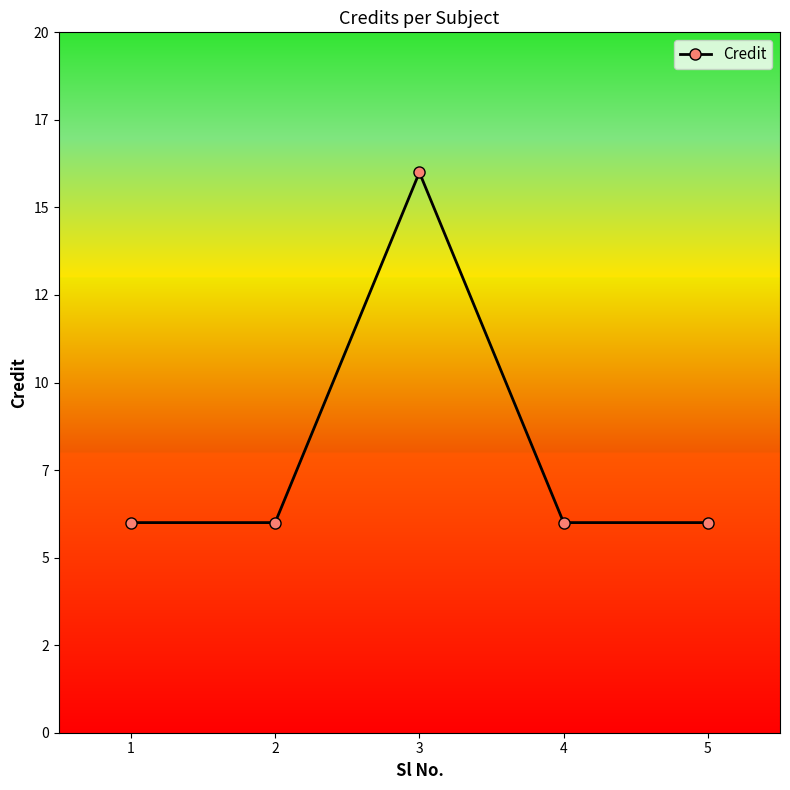

Is this an area chart (filled region under the line)?

No